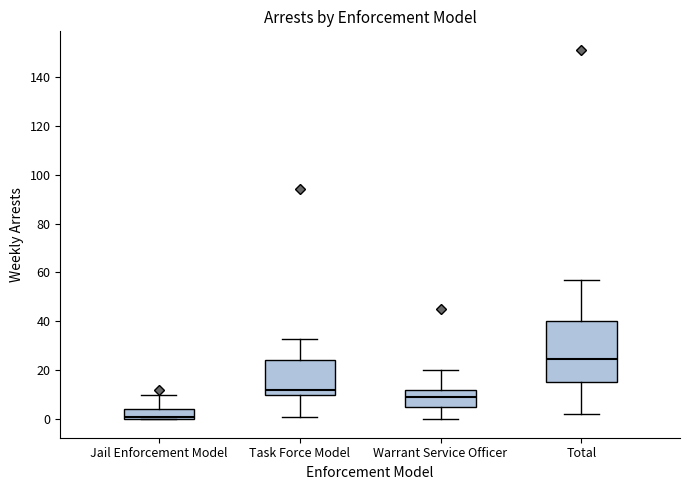

Which box is the tallest, from its lower edge to its upper edge?

Total